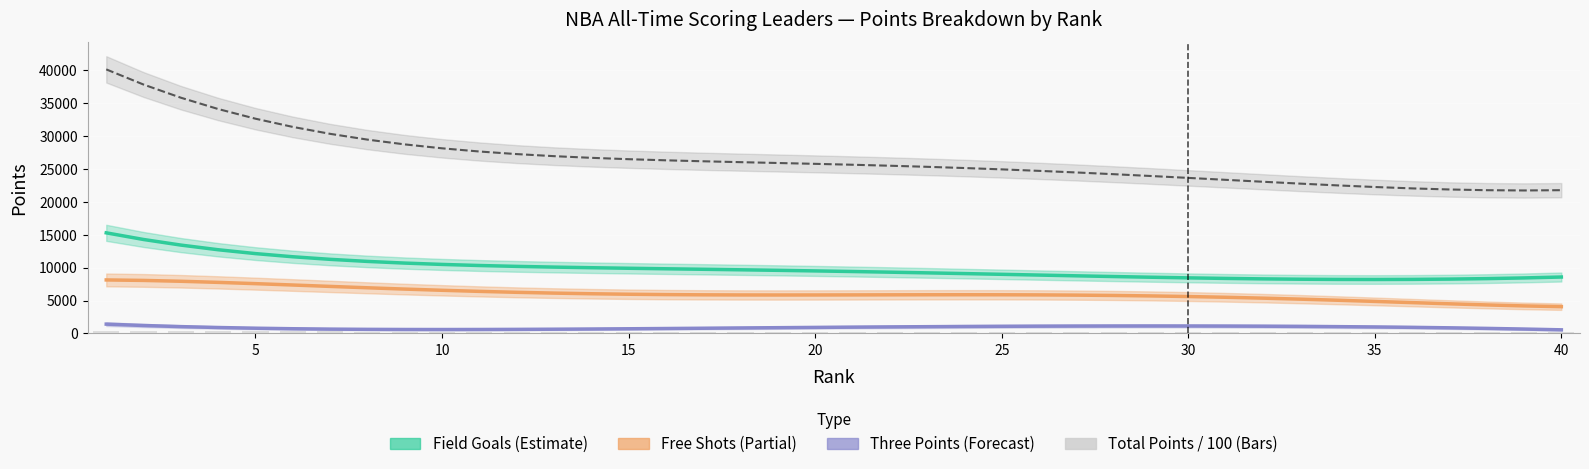

What is the label of the 15th bar from the right?

25